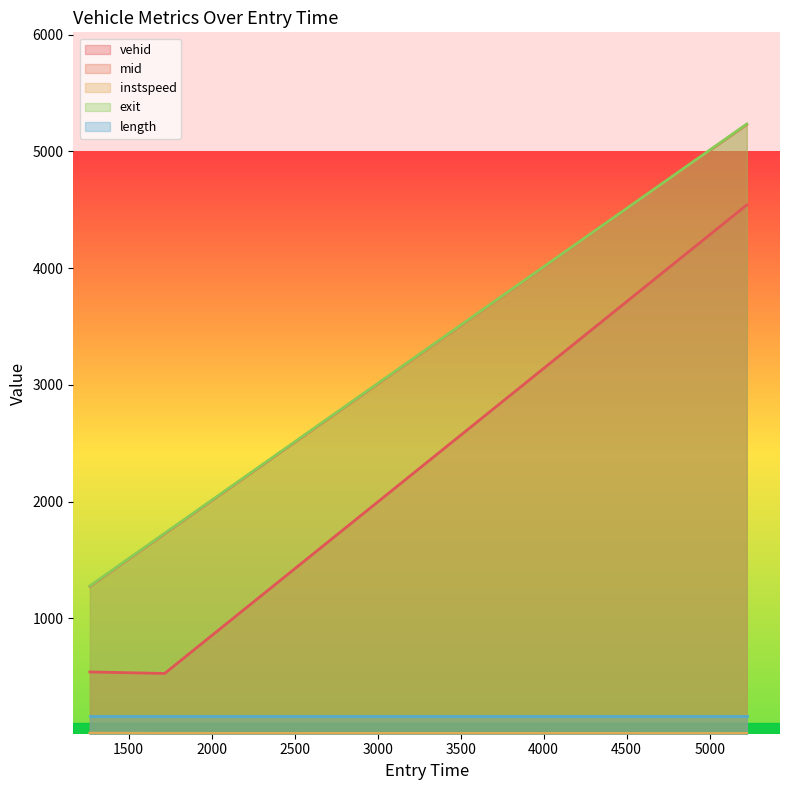

The vehid series shows 705.7 at 1266.0076197627372. True or false?

False